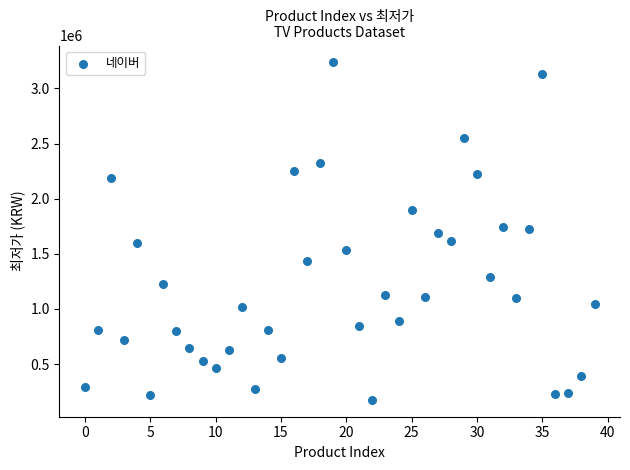

What is the range of Y values (max minus min)?

3061080